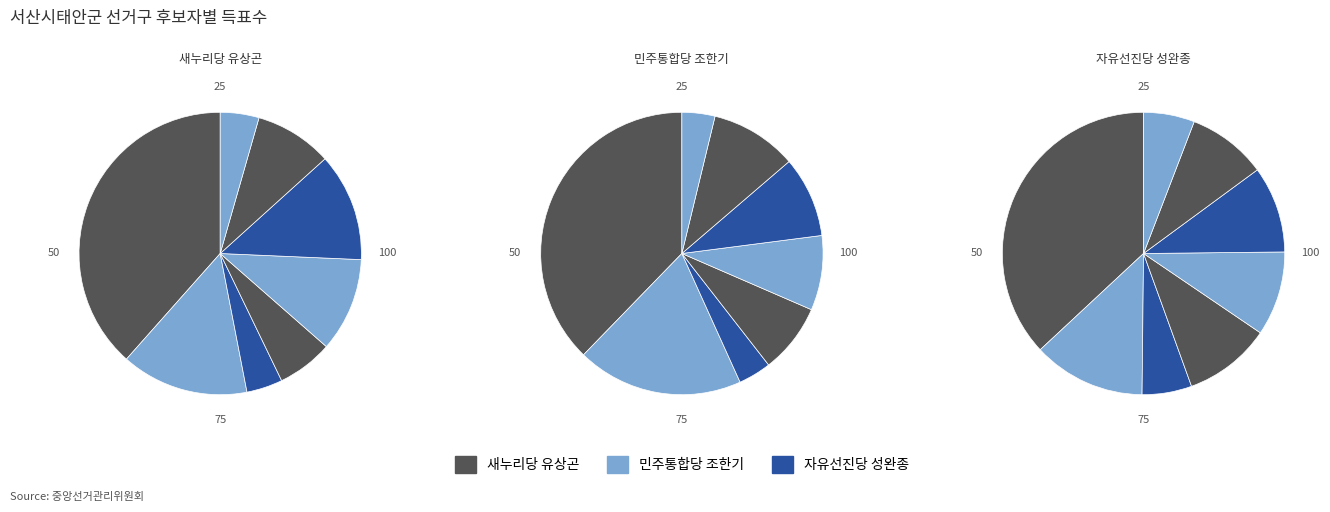

Does 태안읍 account for over 50% of the chart?

No